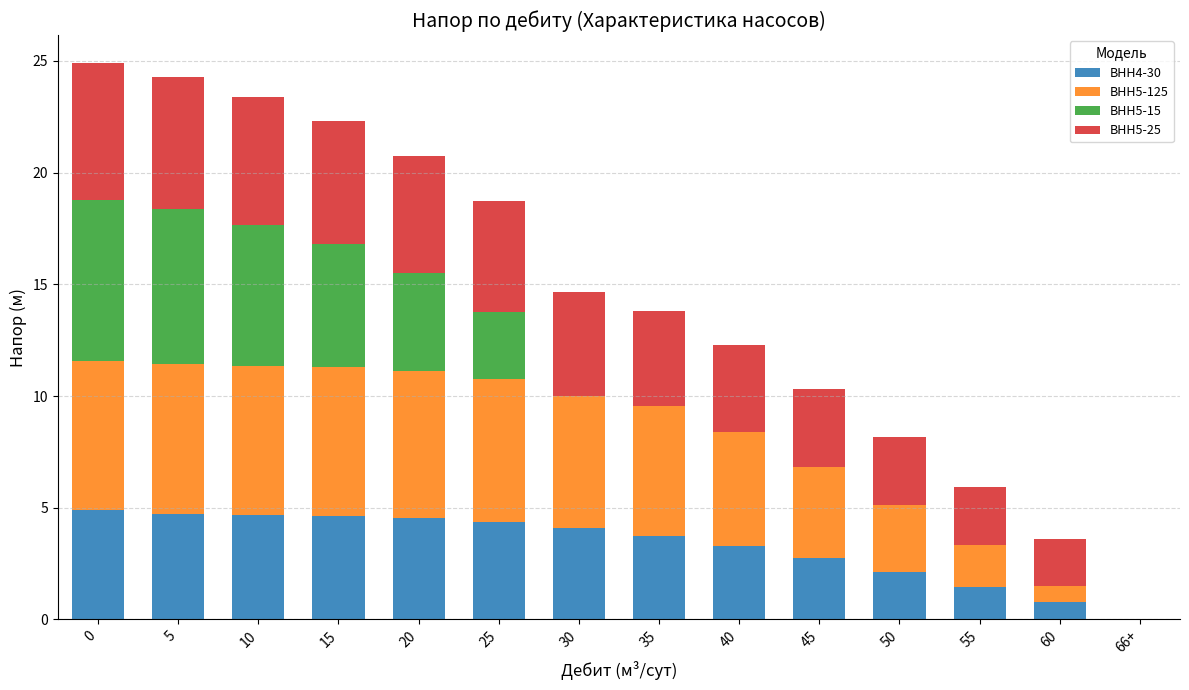

What is the total value across all series at 50?

8.2